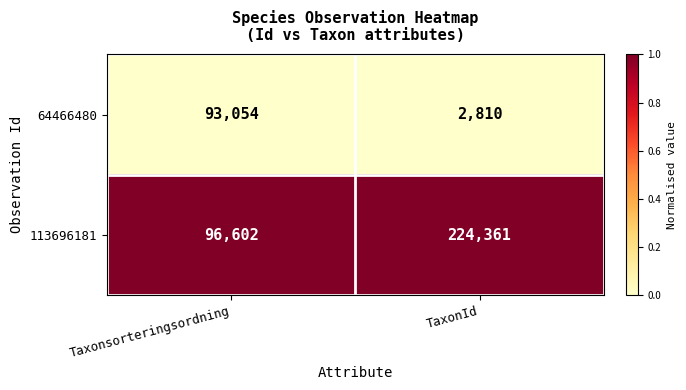

Reading right to left, extract all data points from this chart.

64466480: TaxonId=2810	Taxonsorteringsordning=93054
113696181: TaxonId=224361	Taxonsorteringsordning=96602